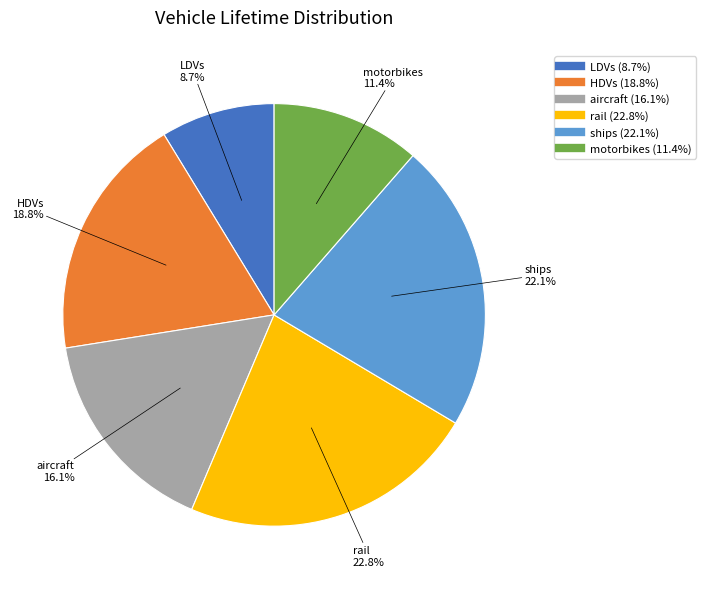

Is there any slice that represents more than half of the pie?

No